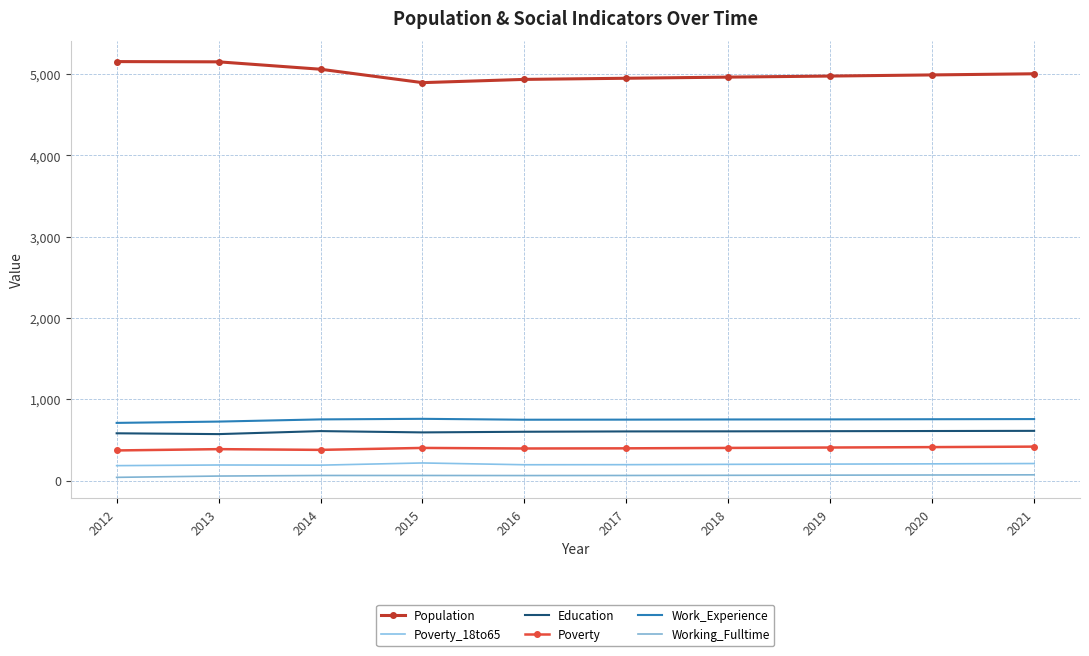

At how many categories does at least one series exceed 4354?

10